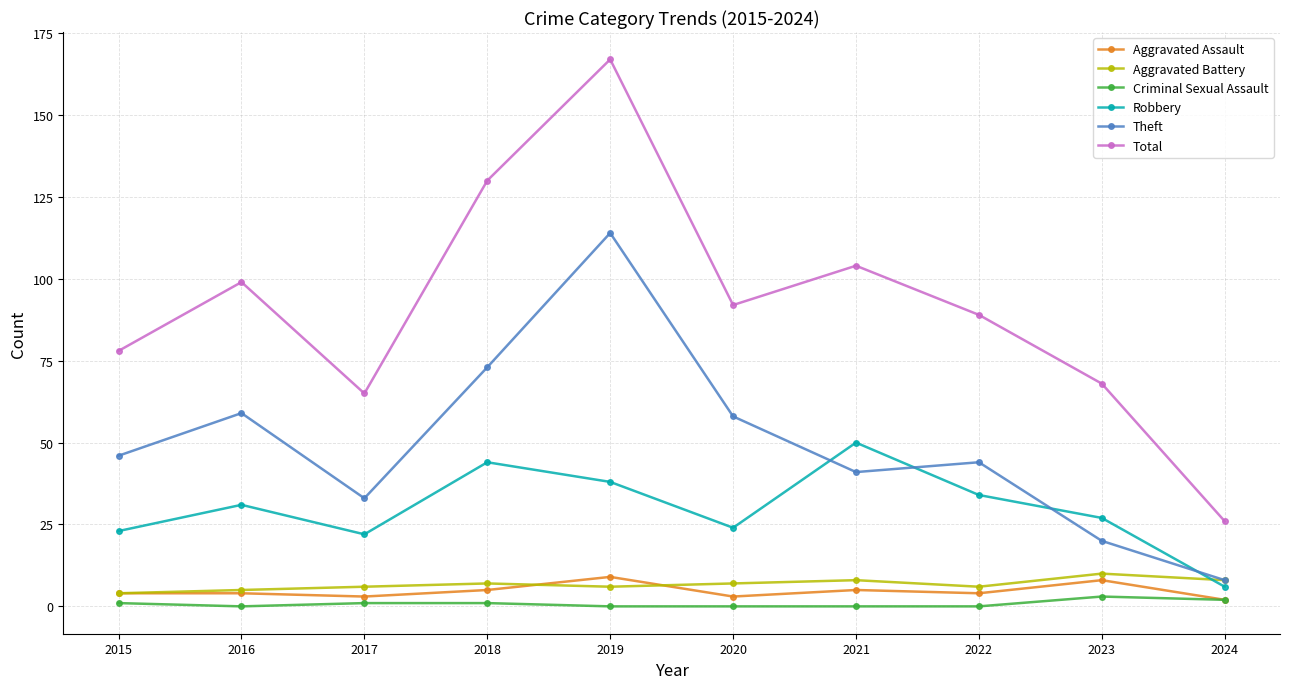

Which label corresponds to the largest value in the chart?

2019